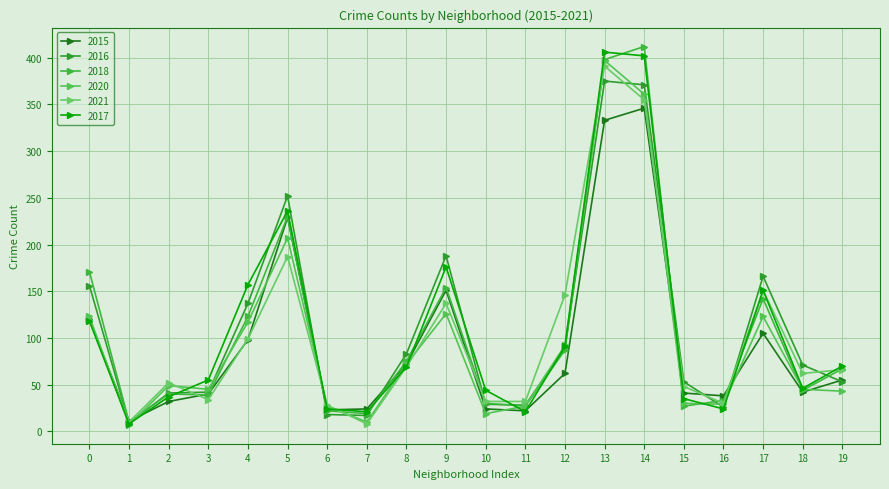

Which category has the highest value in the 2020 series?

13